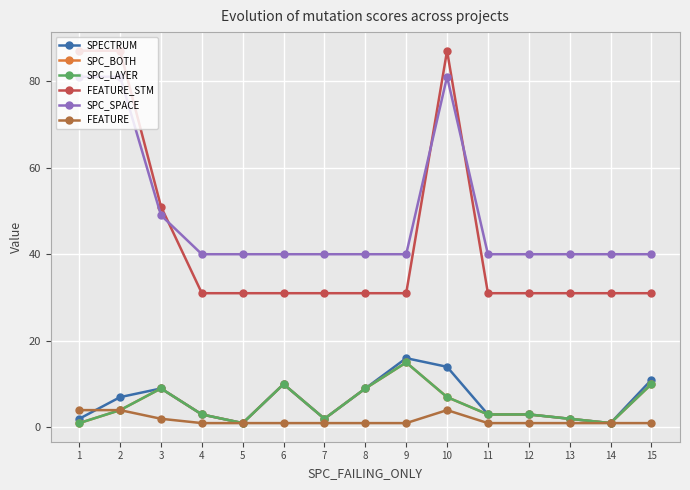

Which series has the widest spread of values?

FEATURE_STM